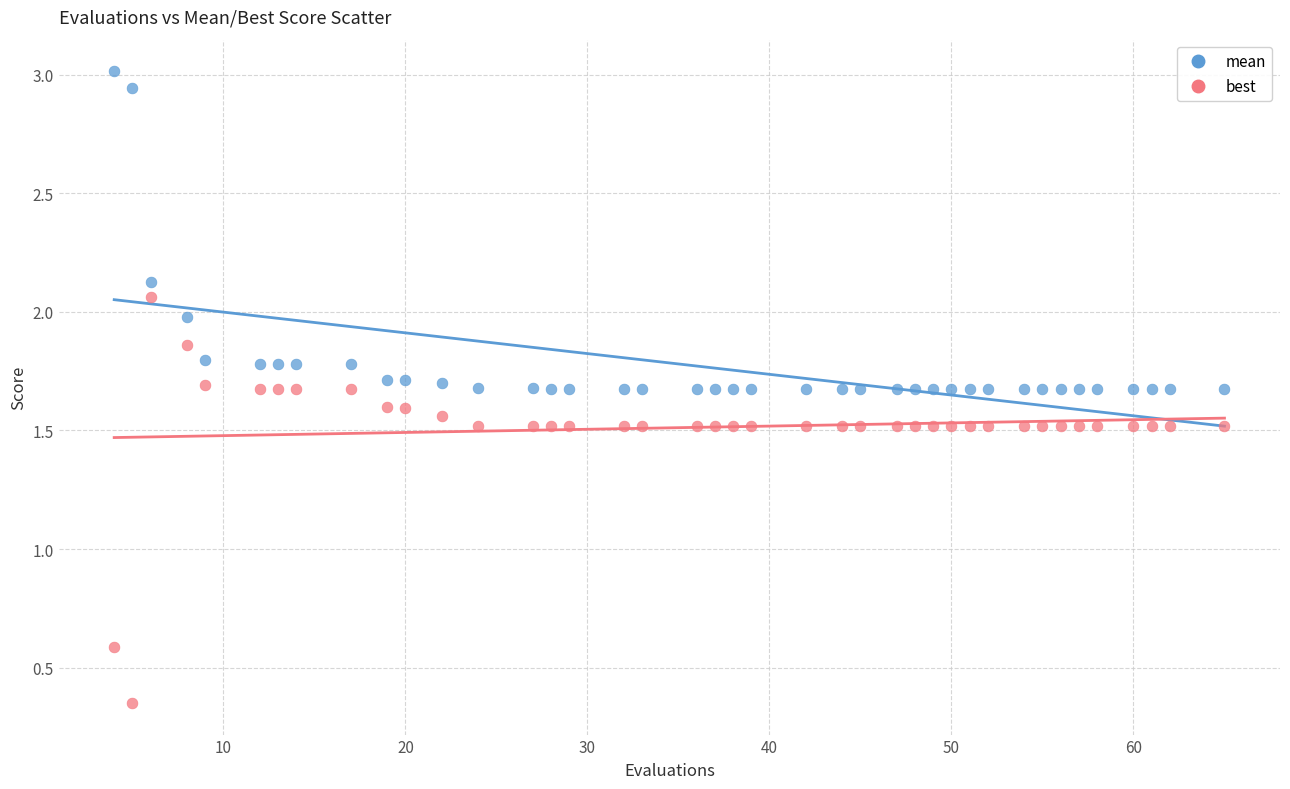

What is the X range (max minus min) for the scatter plot?

61.0